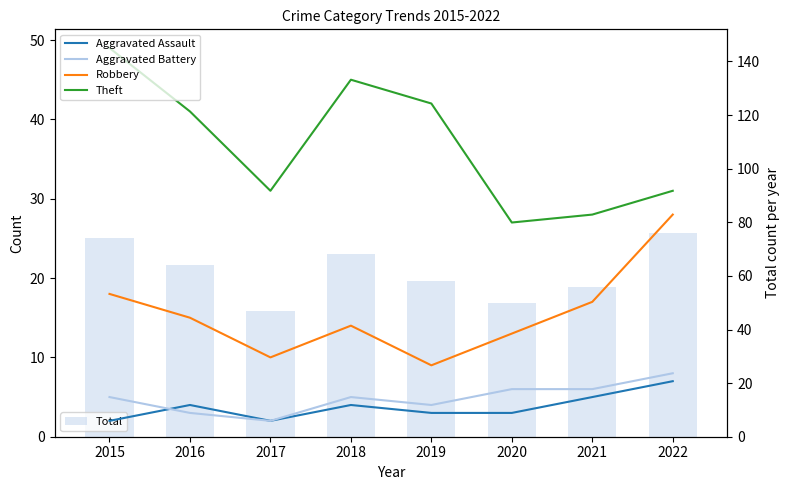

Reading left to right, list all the values displayed in this chart.

Aggravated Assault: 2	4	2	4	3	3	5	7
Aggravated Battery: 5	3	2	5	4	6	6	8
Robbery: 18	15	10	14	9	13	17	28
Theft: 49	41	31	45	42	27	28	31
Total: 74	64	47	68	58	50	56	76